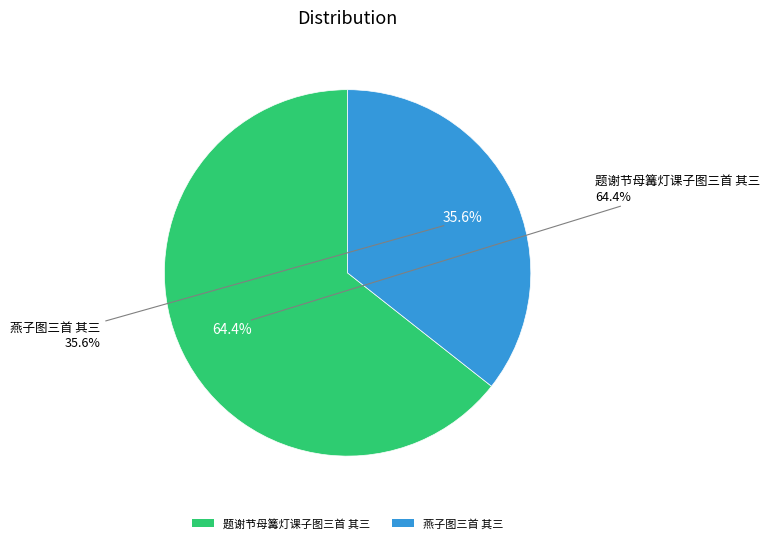

To the nearest percent, what percentage of the pie is 燕子图三首 其三?

36%